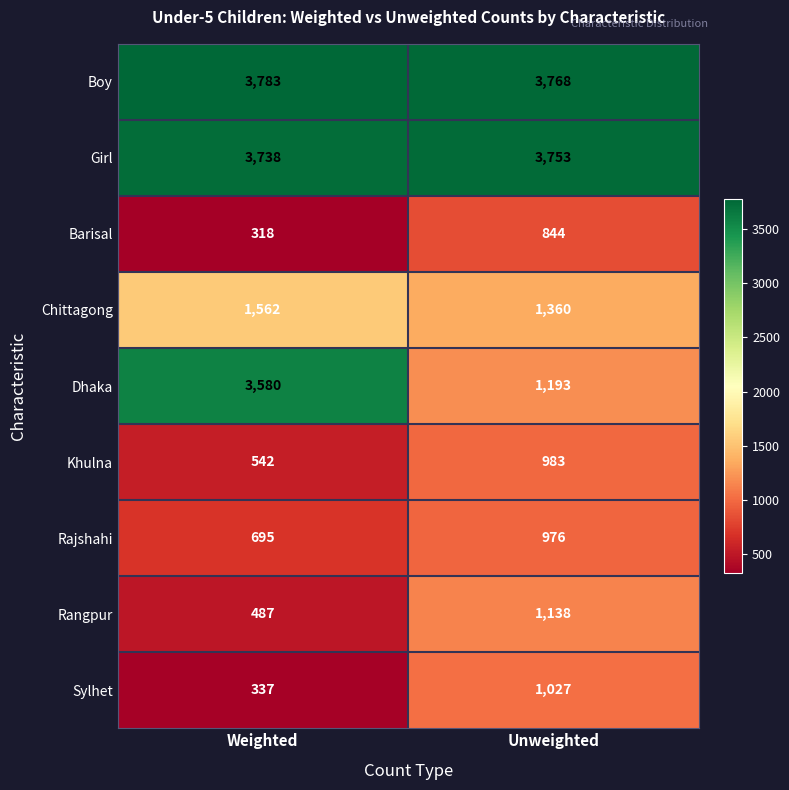

Reading right to left, transcribe all the data shown in this chart.

Boy: 3768	3783
Girl: 3753	3738
Barisal: 844	318
Chittagong: 1360	1562
Dhaka: 1193	3580
Khulna: 983	542
Rajshahi: 976	695
Rangpur: 1138	487
Sylhet: 1027	337